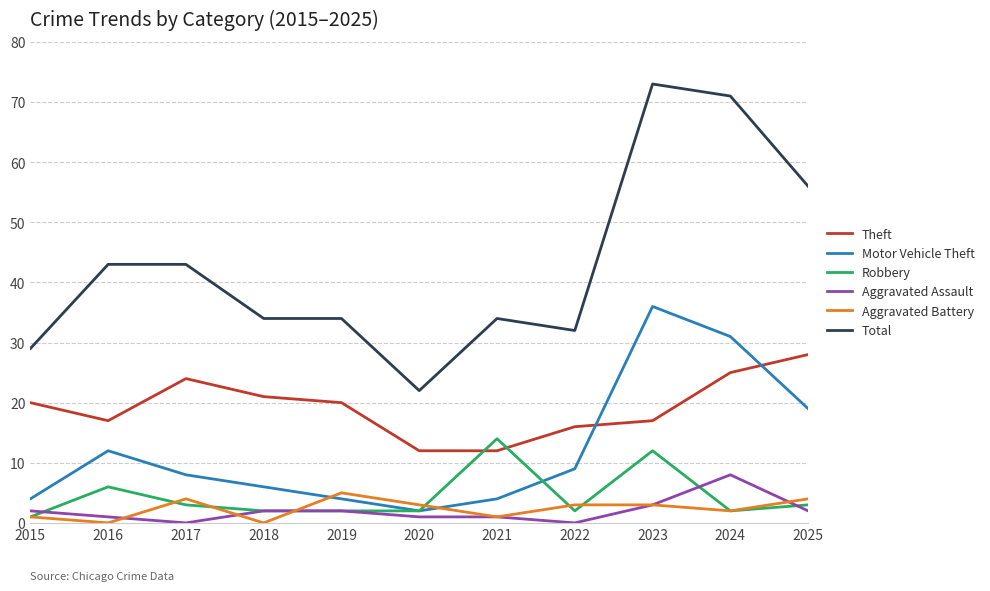

Is it true that Robbery equals 3 at 2017?

True